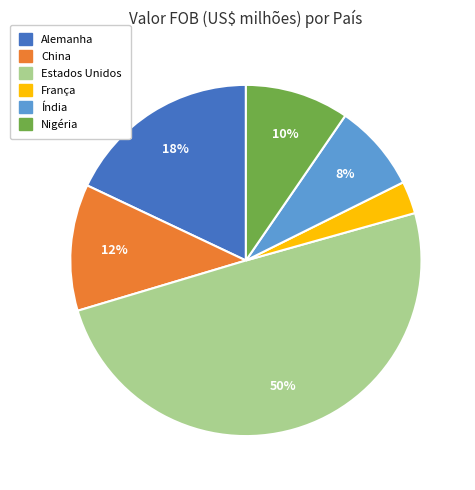

To the nearest percent, what percentage of the pie is Estados Unidos?

50%